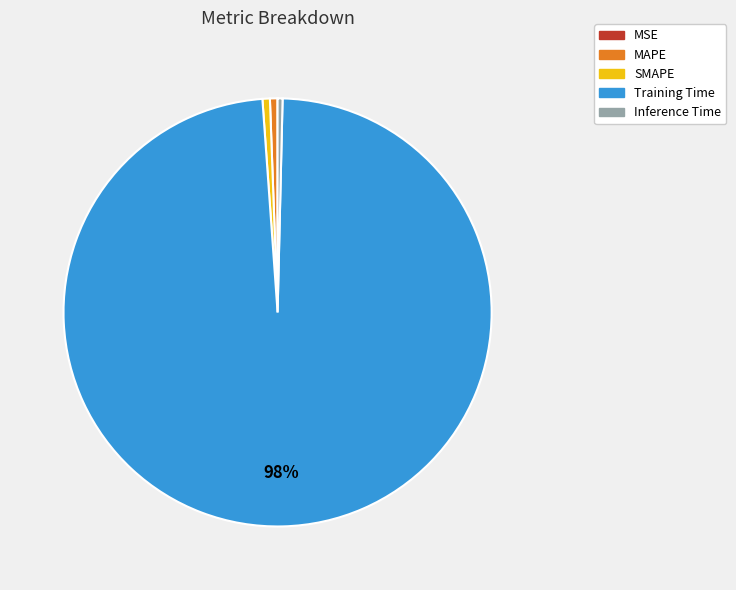

Which slice is the largest?

Training Time